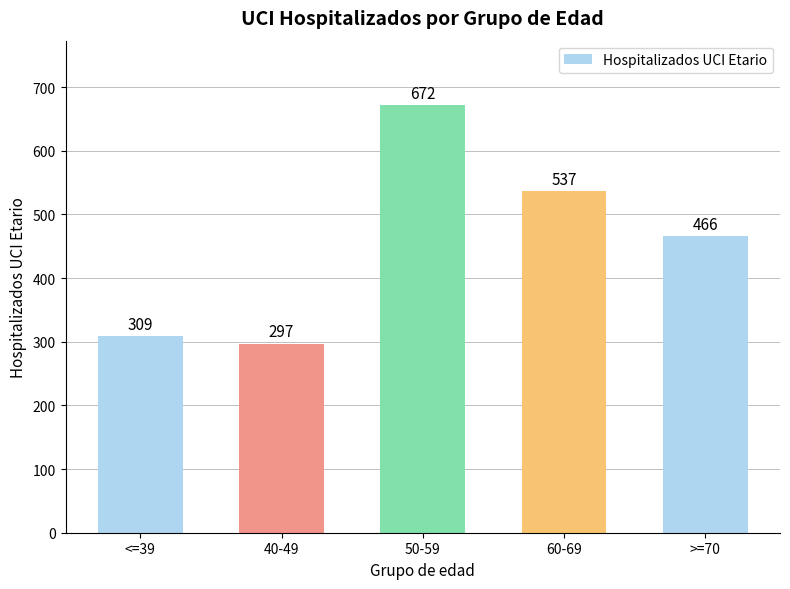

What is the greatest value displayed?

672